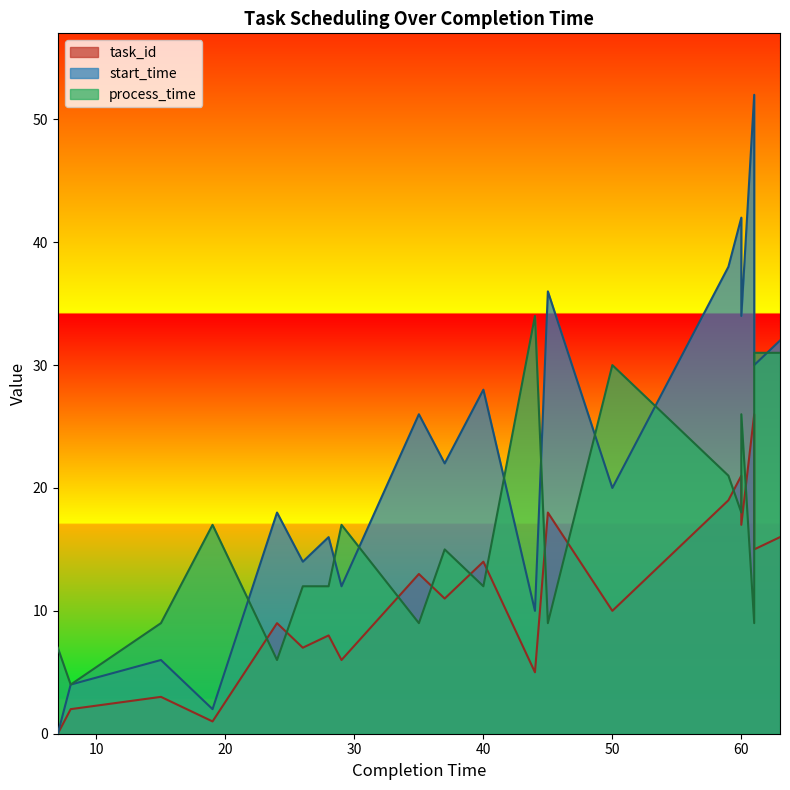

What is the total value across all series at 50?

60